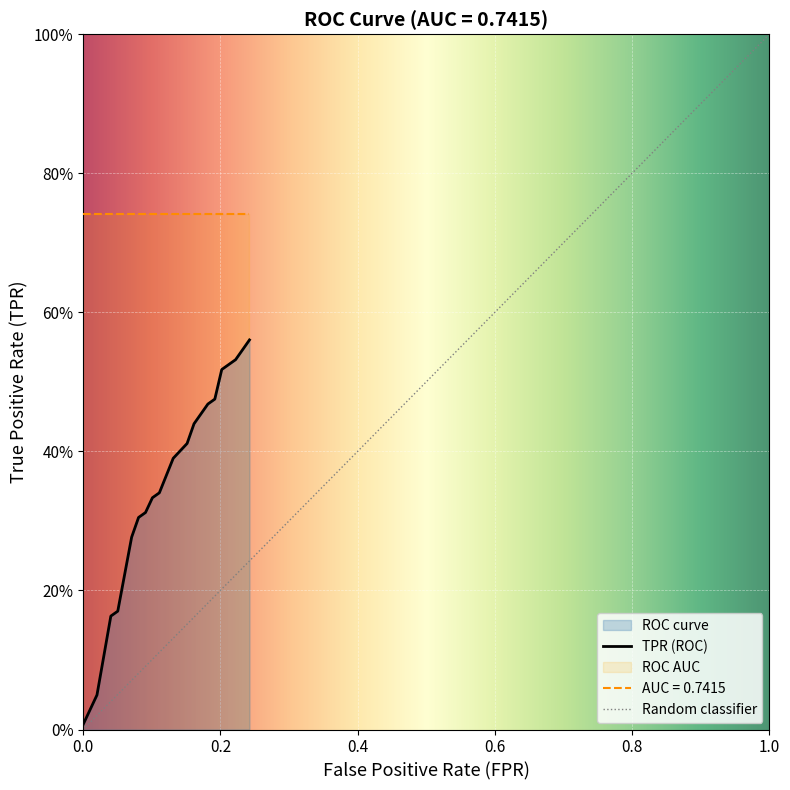

True or false: tpr has a value of 0.2 at 3.

True